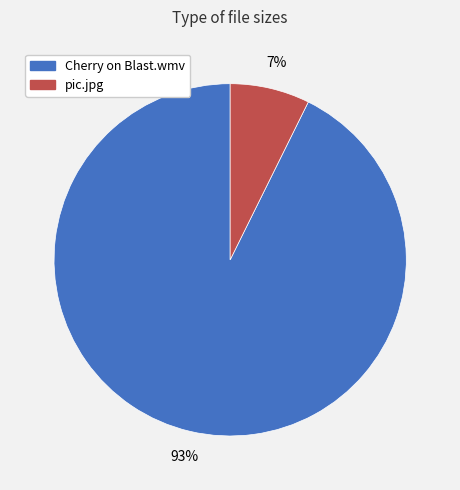

Is there a majority slice in this chart?

Yes